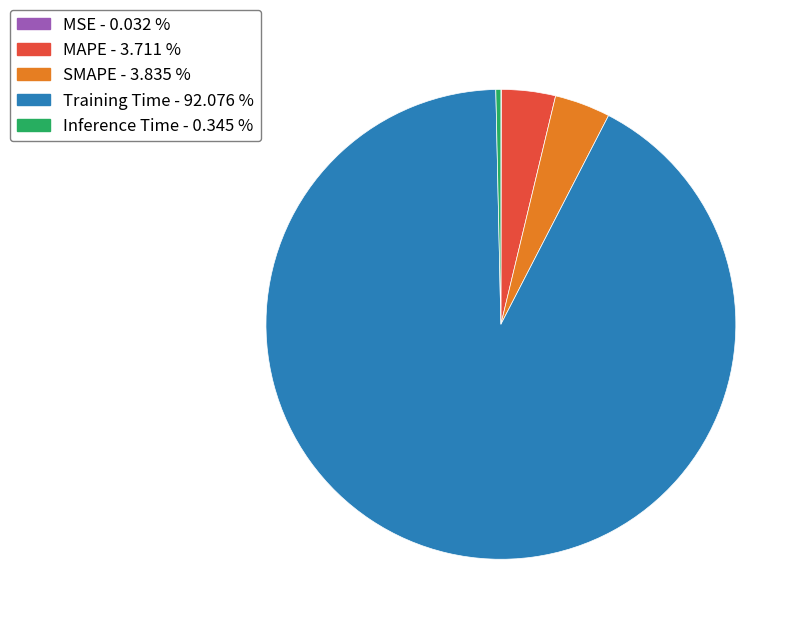

Do MAPE and Inference Time together represent more than half of the pie?

No